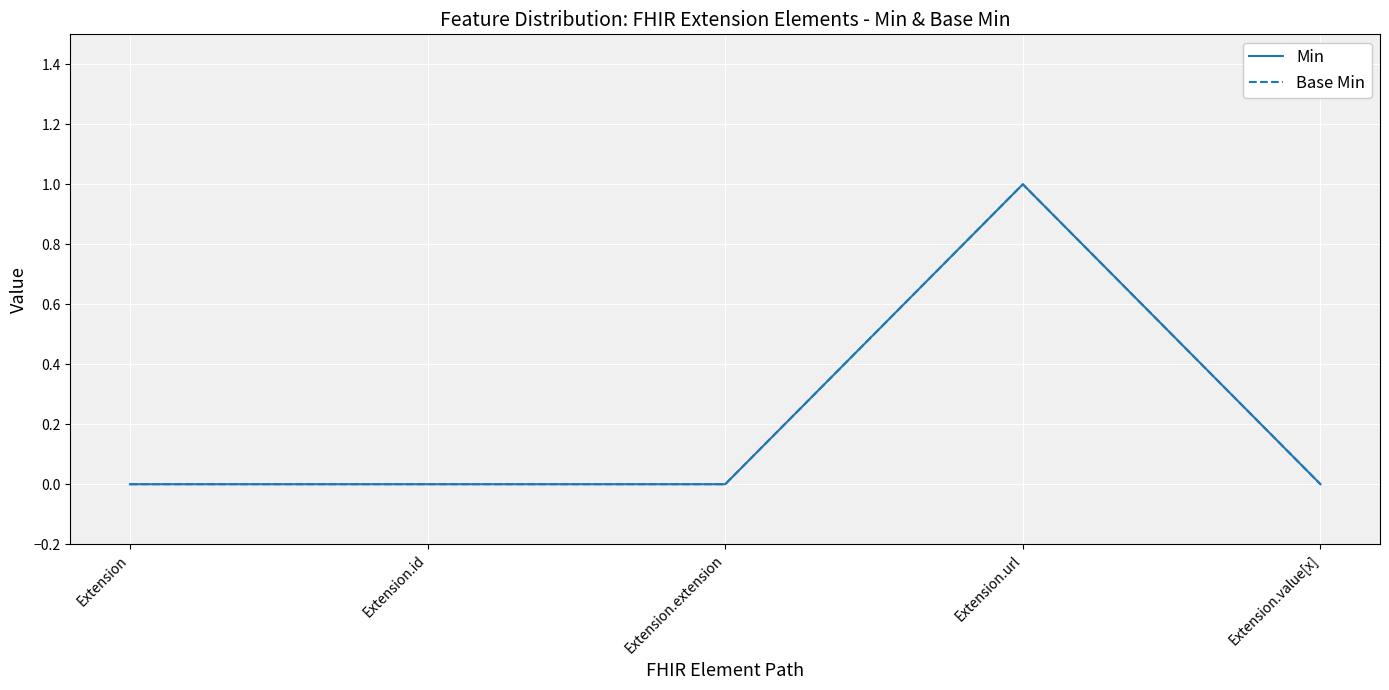

Does the chart display data point markers on the line(s)?

No